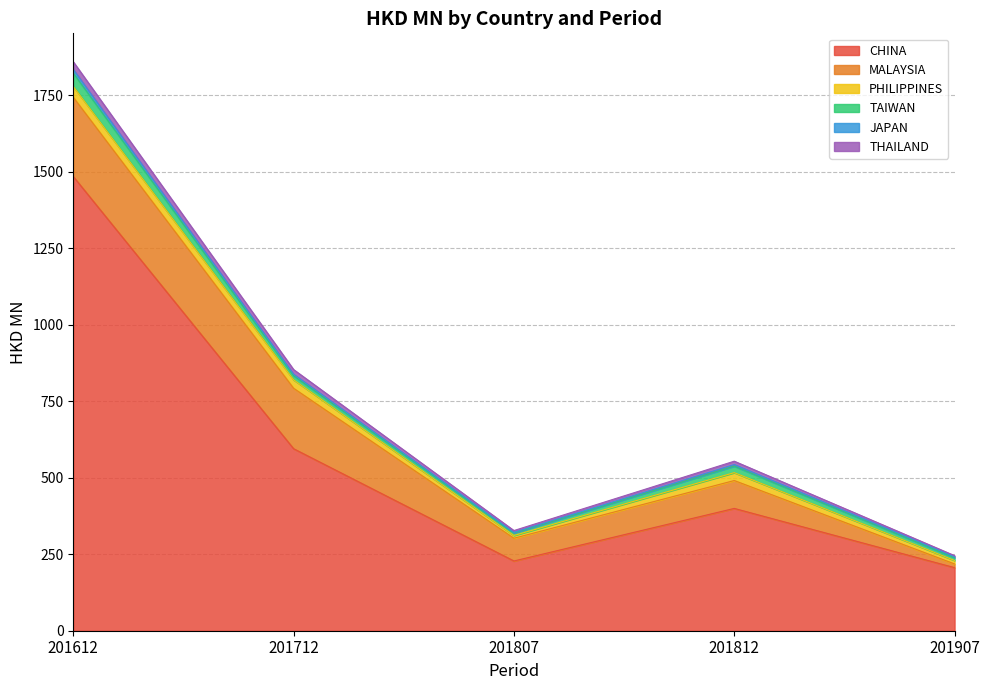

What is the approximate value of CHINA at 201907?

206.1